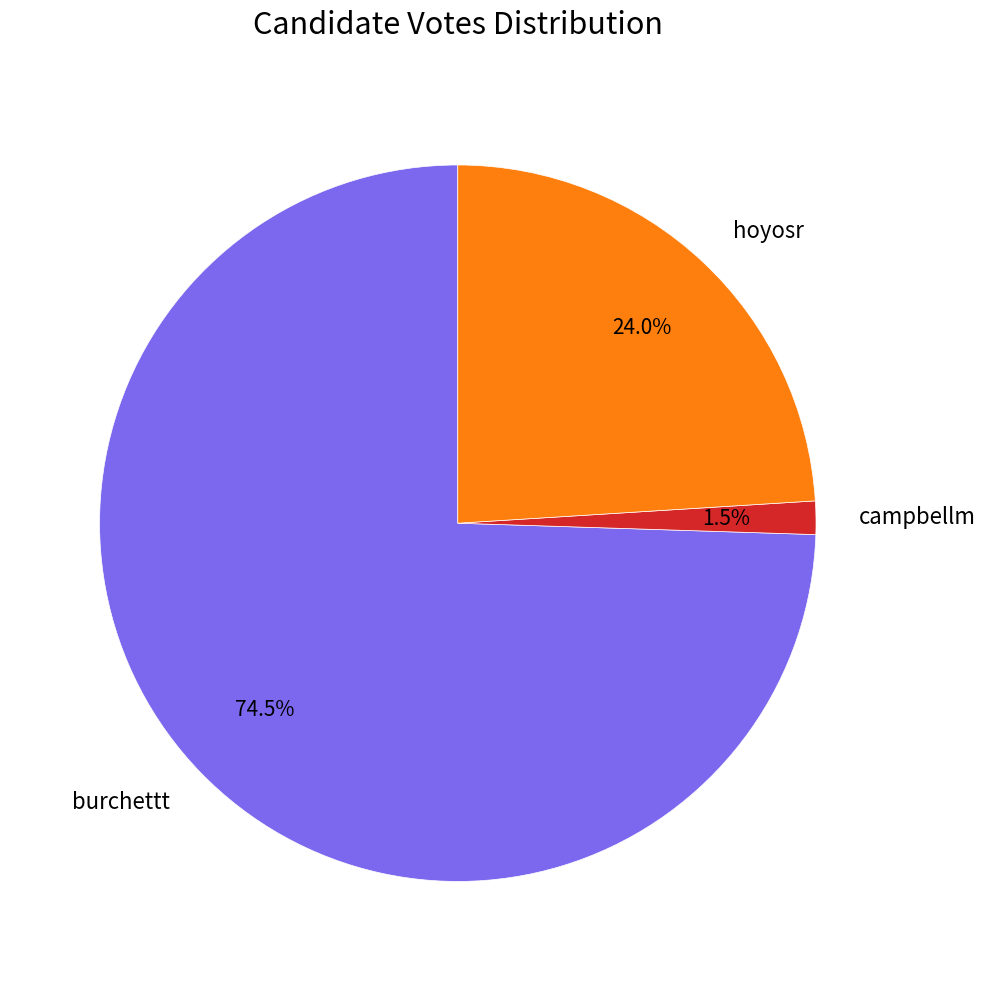

Between hoyosr and campbellm, which is larger?

hoyosr